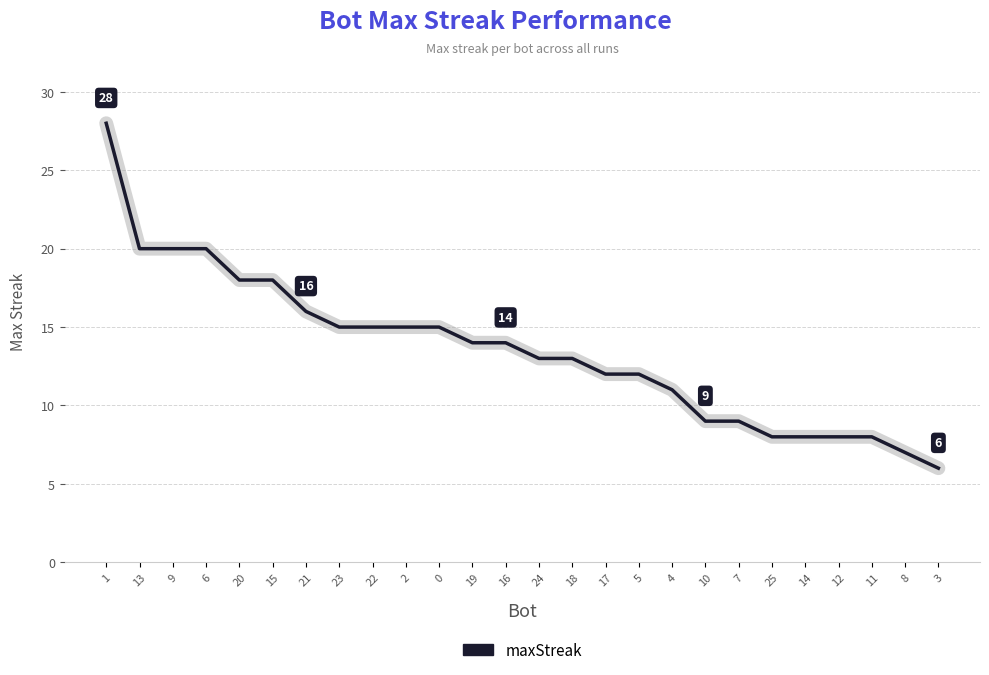

The value at 20 is 18. True or false?

True